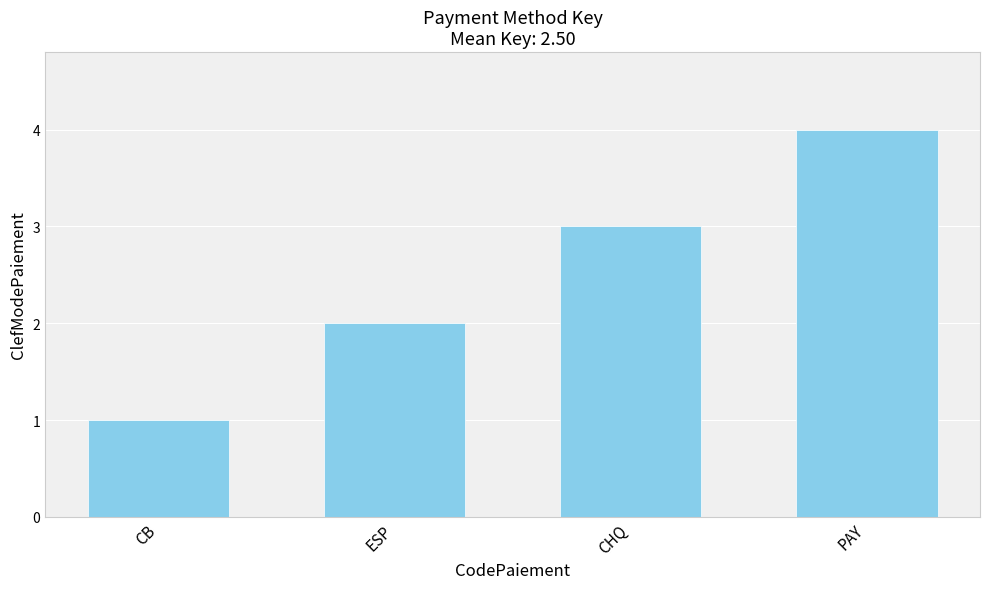

How many data points are less than 3?

2